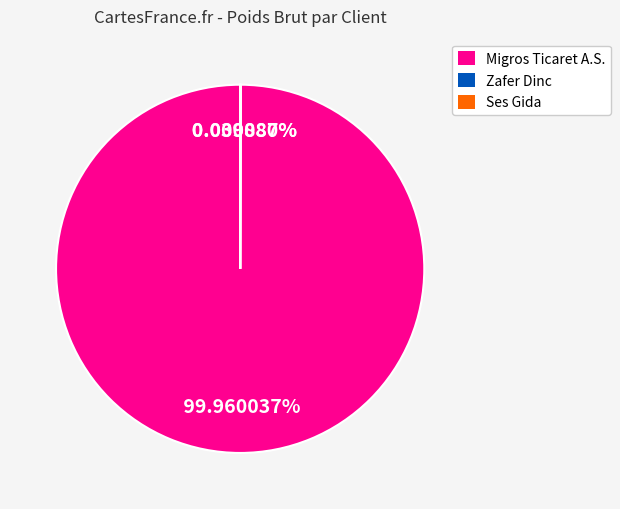

Does any single category account for the majority?

Yes